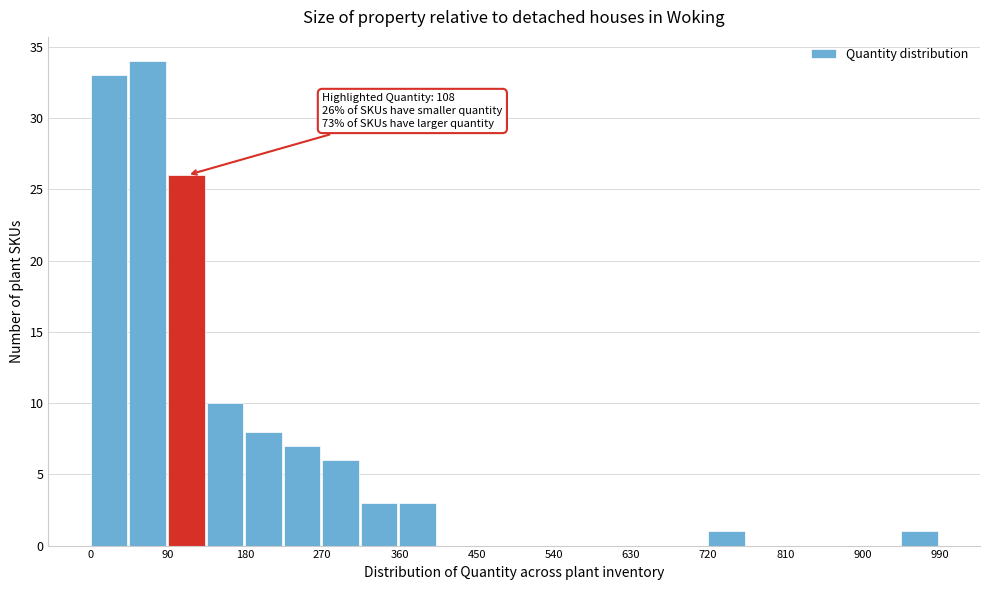

Over which range of the x-axis is the bar tallest?

45 to 90